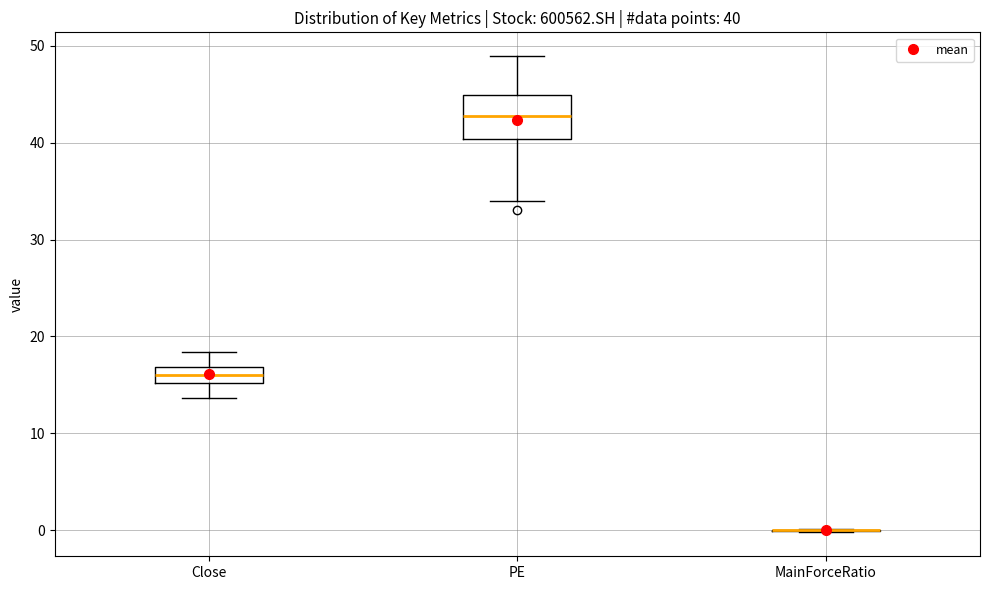

Comparing the boxes themselves (not the whiskers), which one is the tallest?

PE